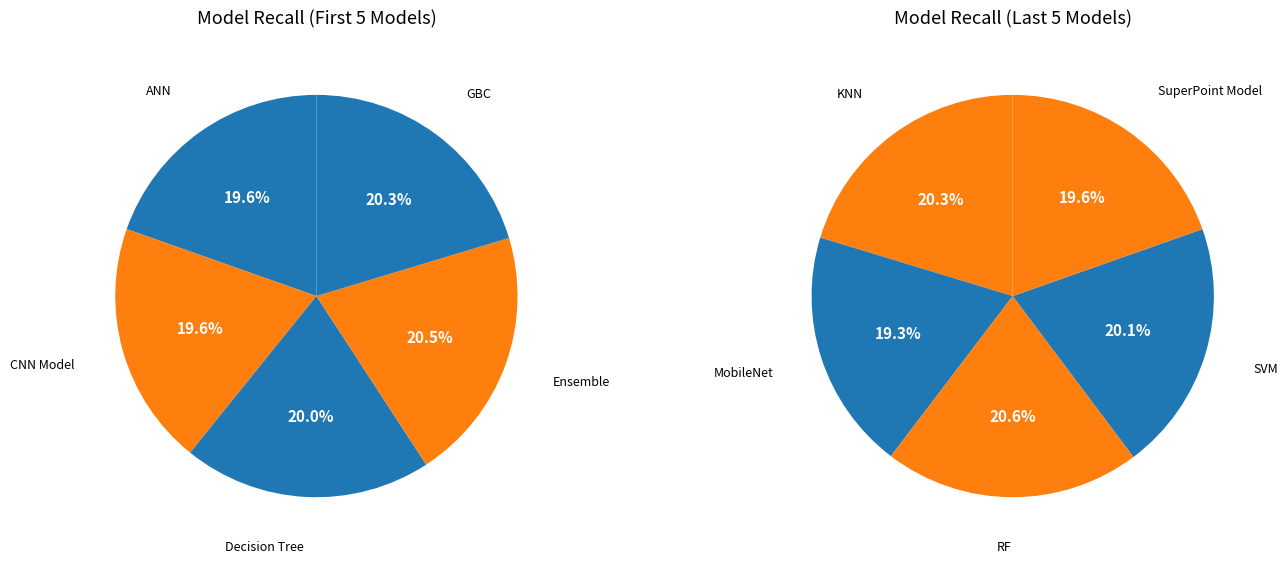

Count the number of slices in the pie.

10